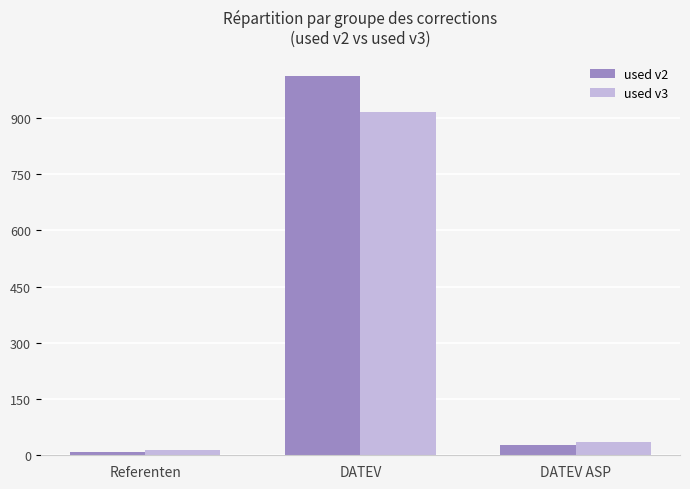

How many groups of bars are there?

3